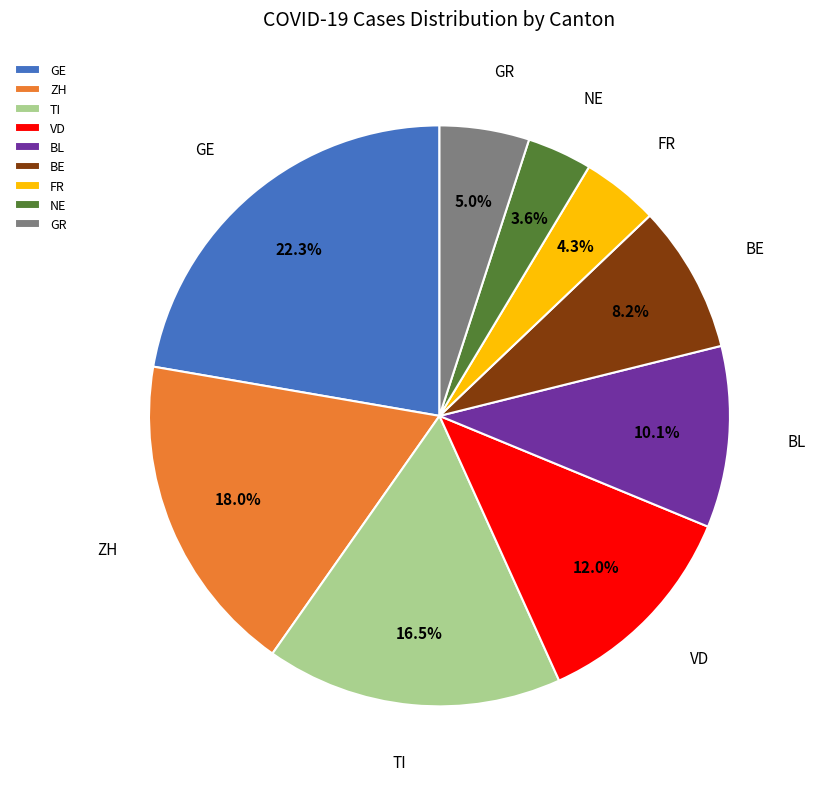

Rank the categories by value from lowest to highest.

NE, FR, GR, BE, BL, VD, TI, ZH, GE